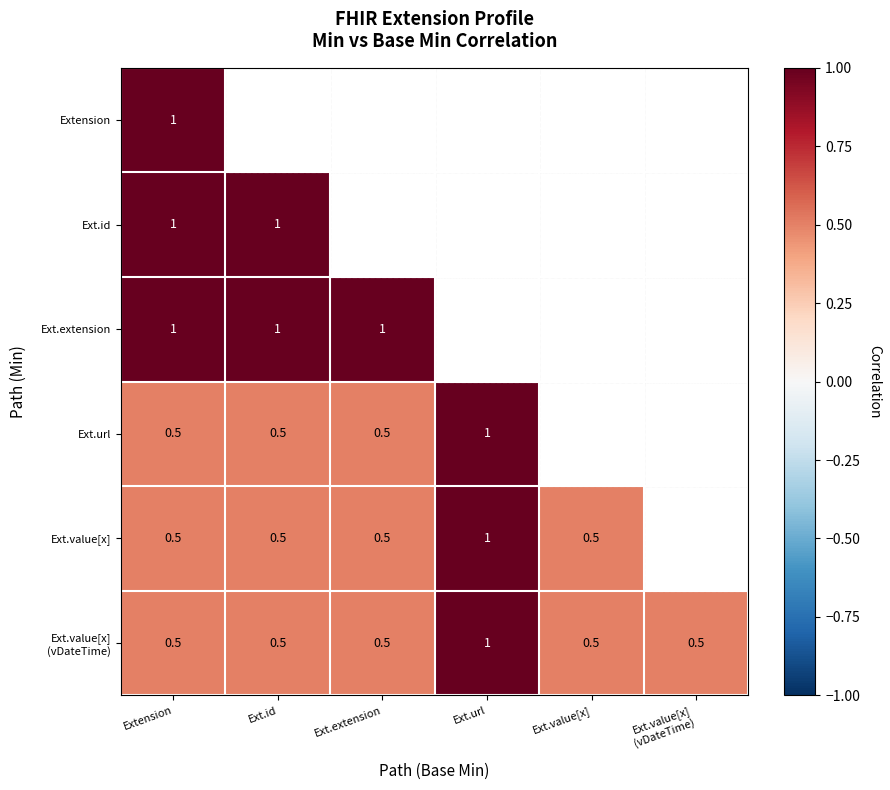

What is the minimum value shown in the chart?

0.5